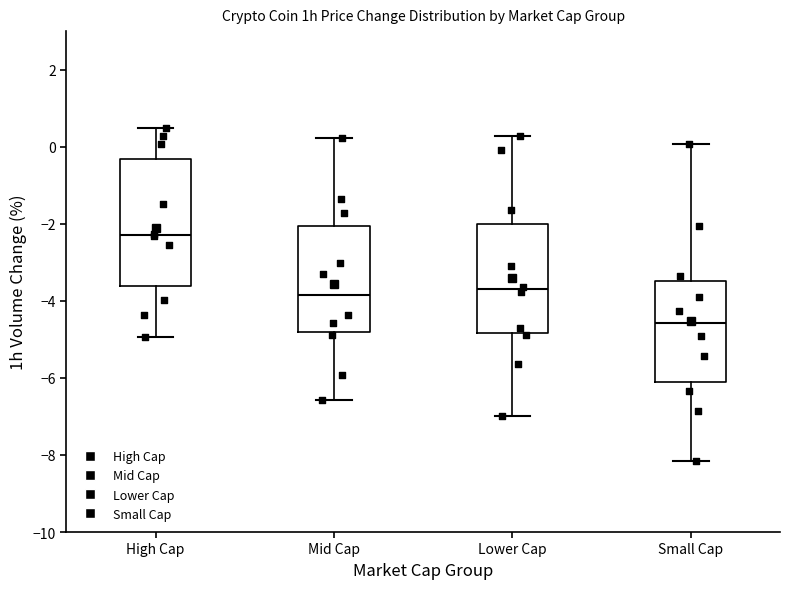

Which box has the lowest median line?

Small Cap